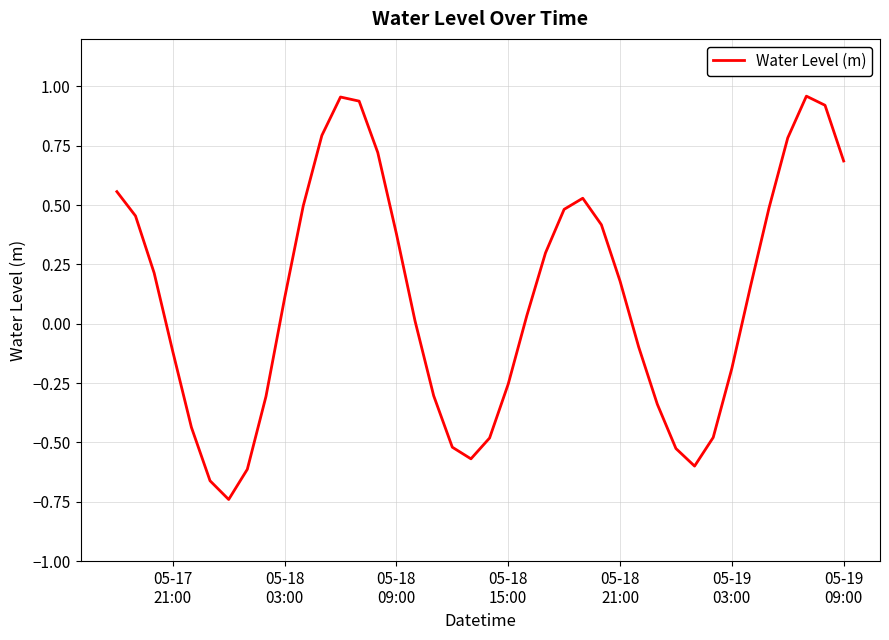

What is the difference between the maximum and minimum values?

1.7